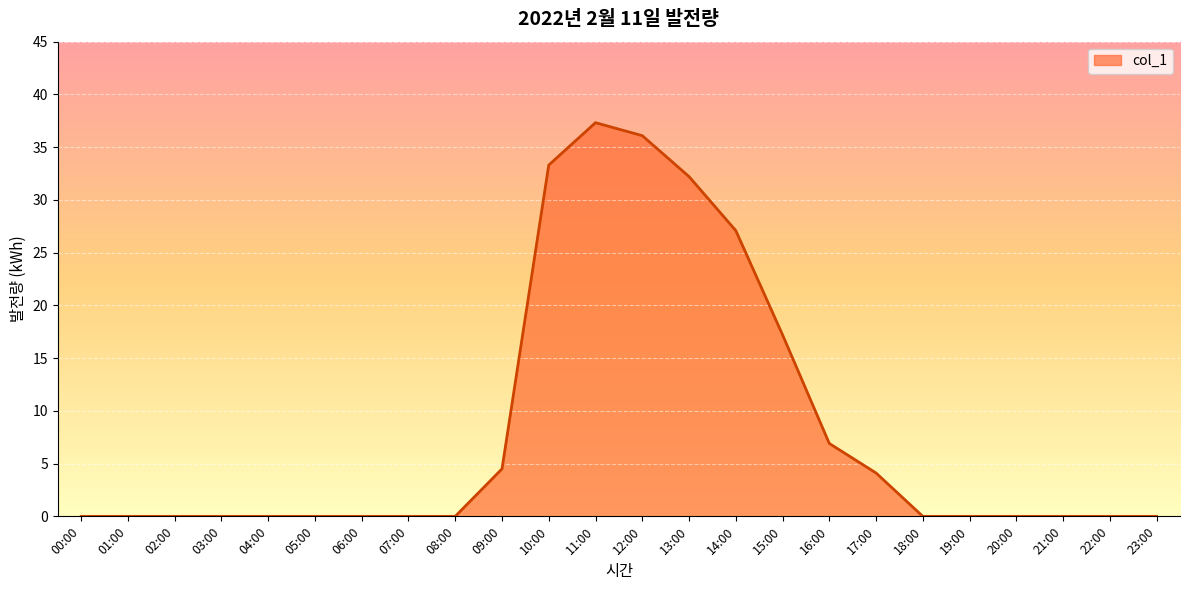

Does the chart display data point markers on the line(s)?

No